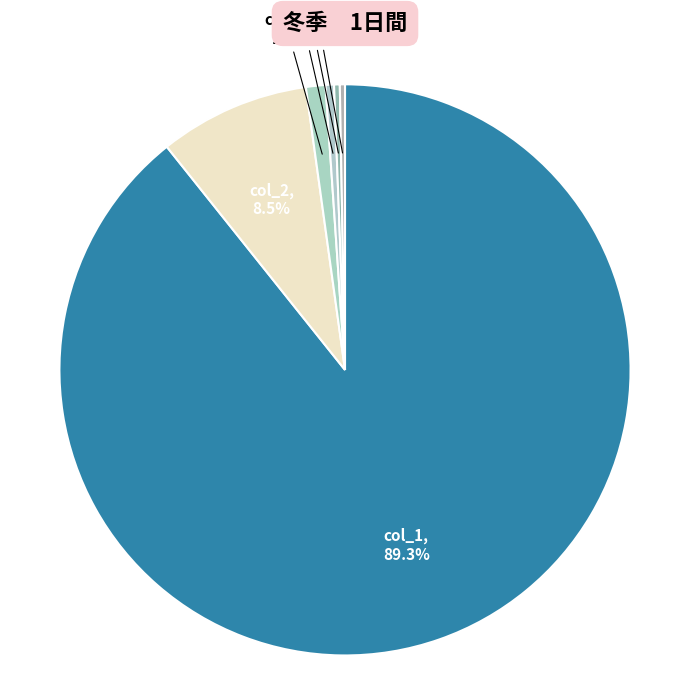

How many slices are in this pie chart?

6